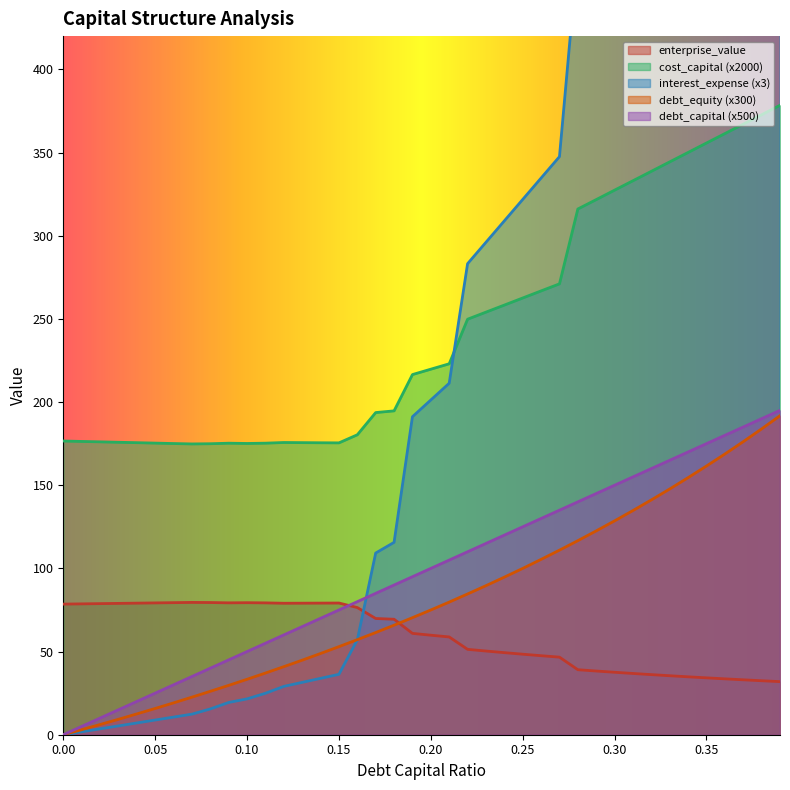

What position from the left is 0.23?

24